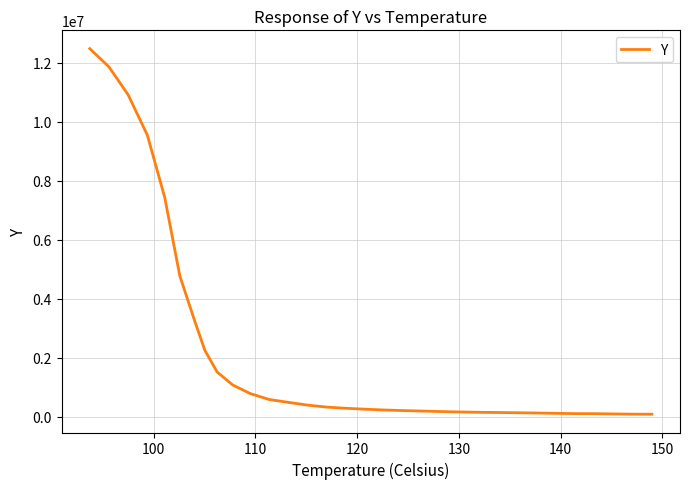

What is the greatest value displayed?

12477654.3